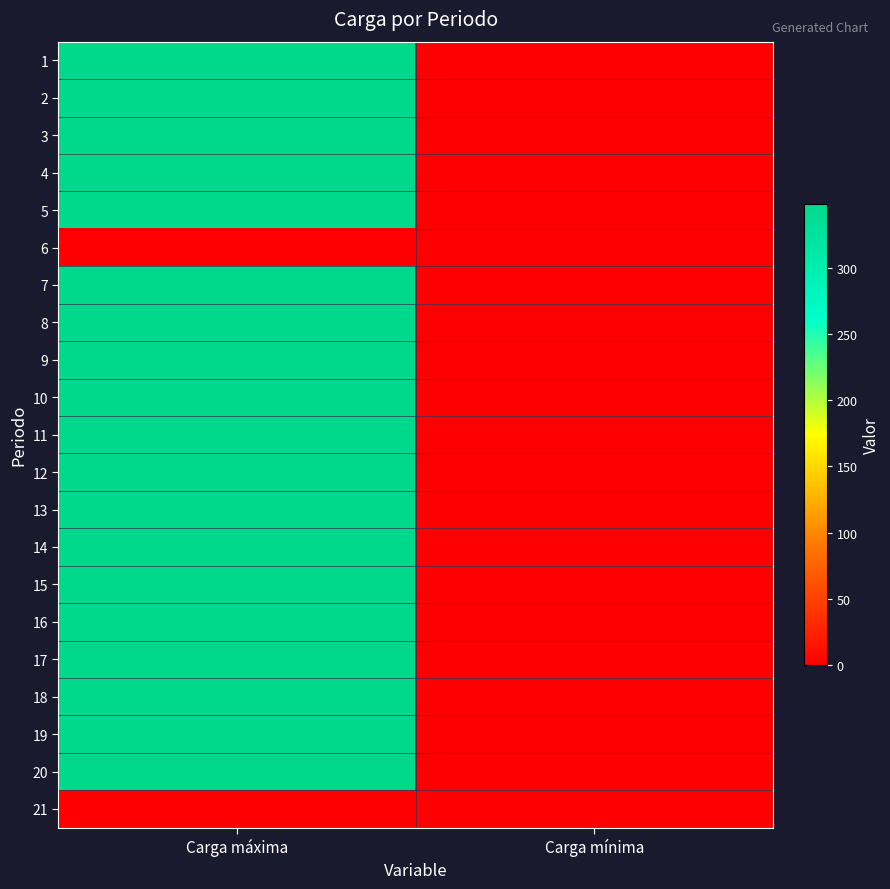

Reading right to left, list all the values displayed in this chart.

1: Carga mínima=0	Carga máxima=348
2: Carga mínima=0	Carga máxima=348
3: Carga mínima=0	Carga máxima=348
4: Carga mínima=0	Carga máxima=348
5: Carga mínima=0	Carga máxima=348
6: Carga mínima=0	Carga máxima=0
7: Carga mínima=0	Carga máxima=348
8: Carga mínima=0	Carga máxima=348
9: Carga mínima=0	Carga máxima=348
10: Carga mínima=0	Carga máxima=348
11: Carga mínima=0	Carga máxima=348
12: Carga mínima=0	Carga máxima=348
13: Carga mínima=0	Carga máxima=348
14: Carga mínima=0	Carga máxima=348
15: Carga mínima=0	Carga máxima=348
16: Carga mínima=0	Carga máxima=348
17: Carga mínima=0	Carga máxima=348
18: Carga mínima=0	Carga máxima=348
19: Carga mínima=0	Carga máxima=348
20: Carga mínima=0	Carga máxima=348
21: Carga mínima=0	Carga máxima=0